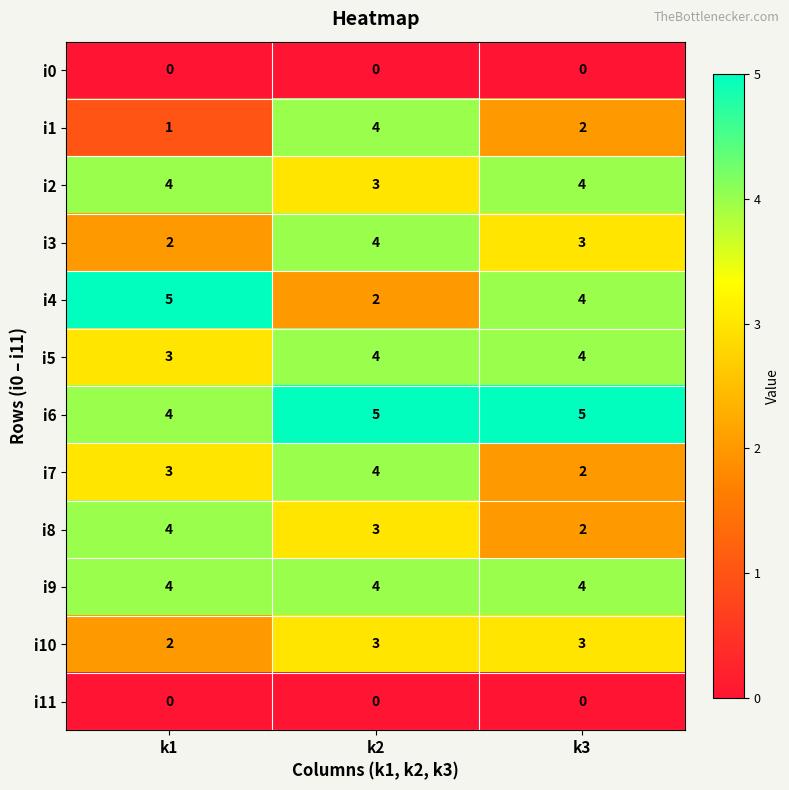

True or false: i5 has a value of 7 at k2.

False